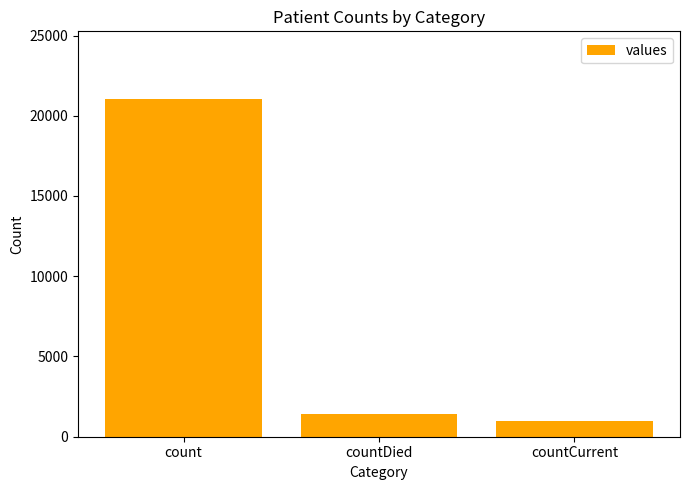

Reading right to left, list all the values displayed in this chart.

countCurrent=1006	countDied=1405	count=21050